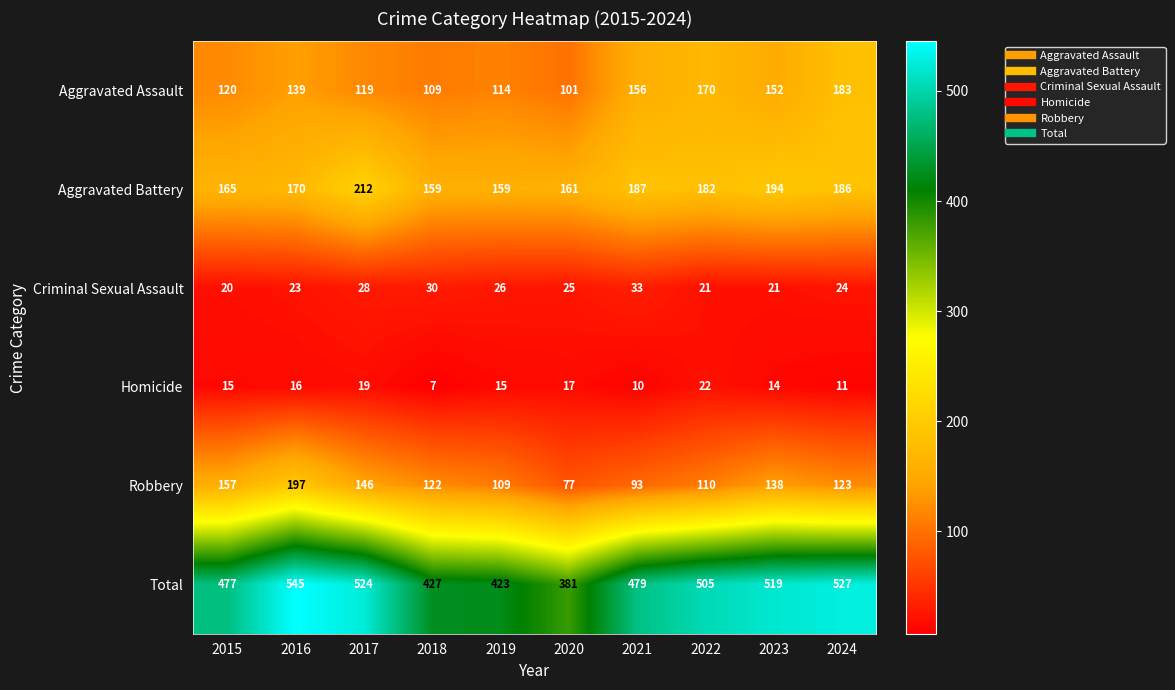

How many distinct data groups are displayed?

6